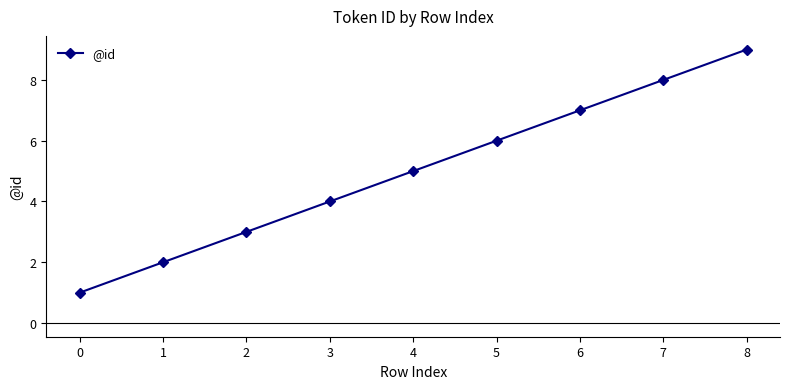

Reading left to right, transcribe all the data shown in this chart.

1	2	3	4	5	6	7	8	9